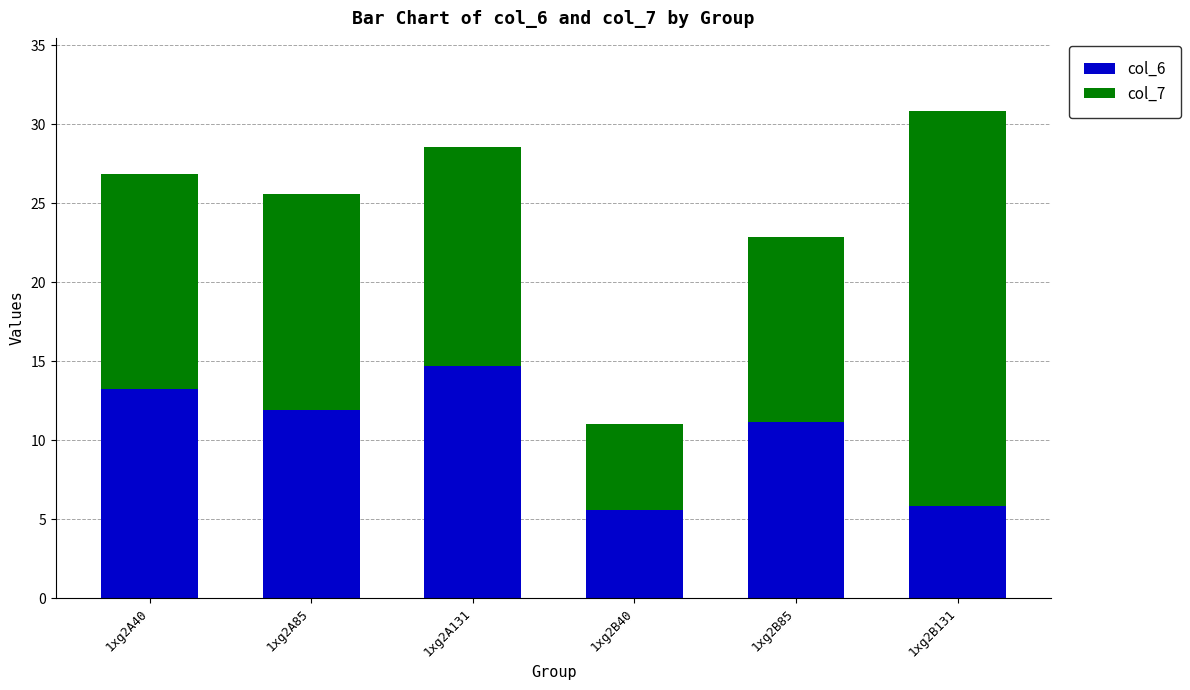

What is the total value across all series at 1xg2A131?

28.6